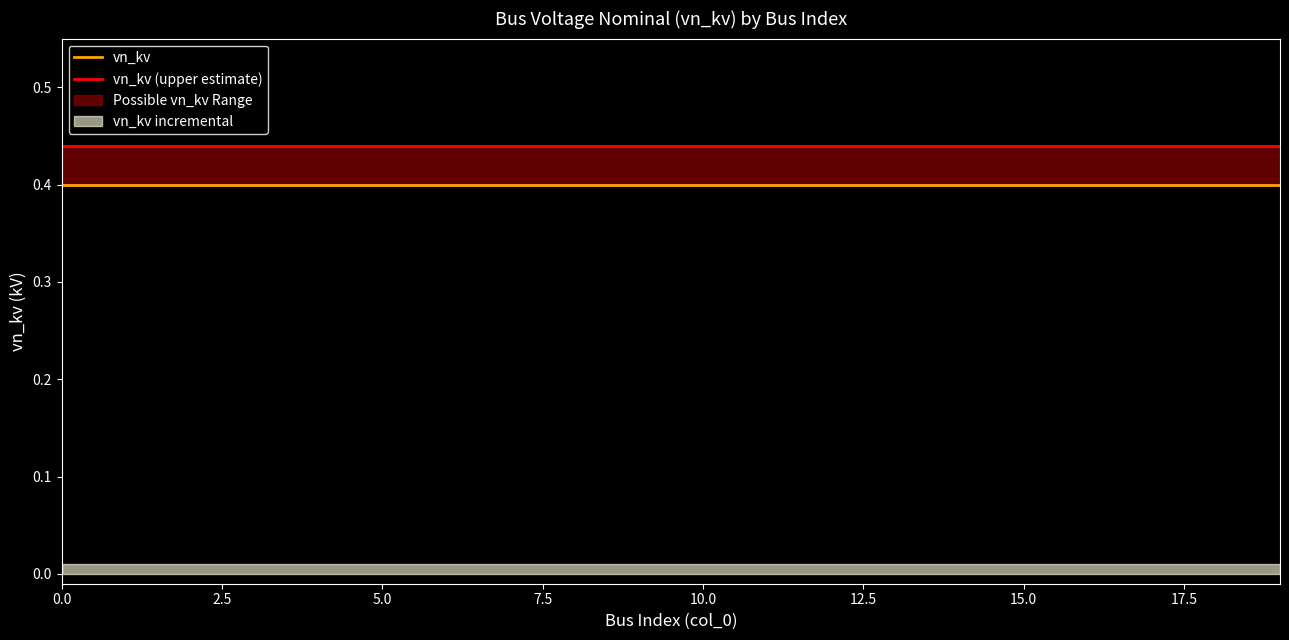

What is the value of the vn_kv (upper estimate) point at the 12th from the left?

0.4